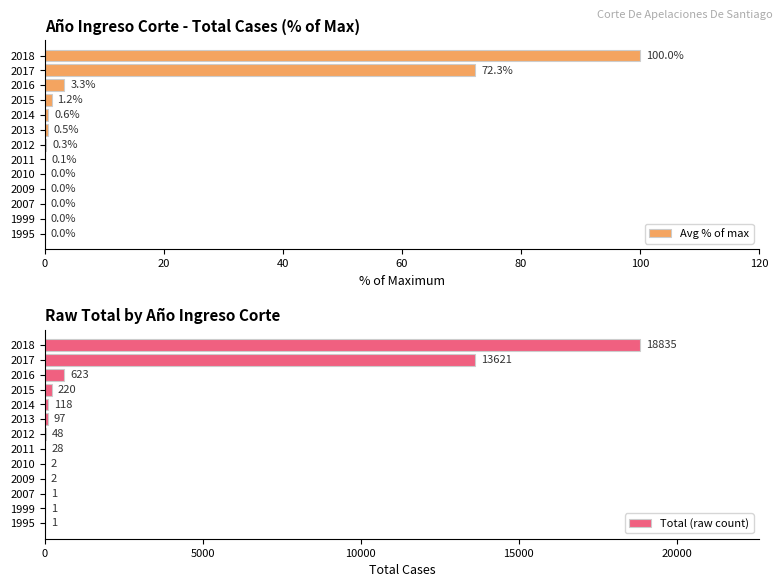

What is the sum of the Avg % of max values at 1995 and 2012?

0.3